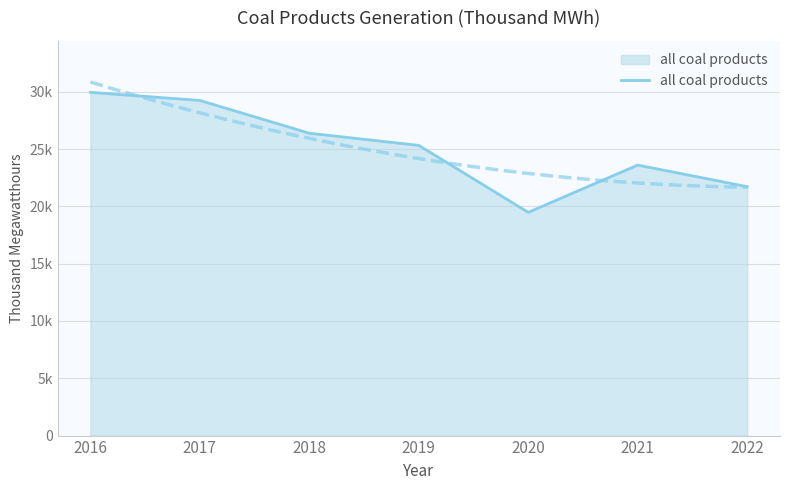

Approximately how many times larger is the value at 2020 compared to 2022?

0.9